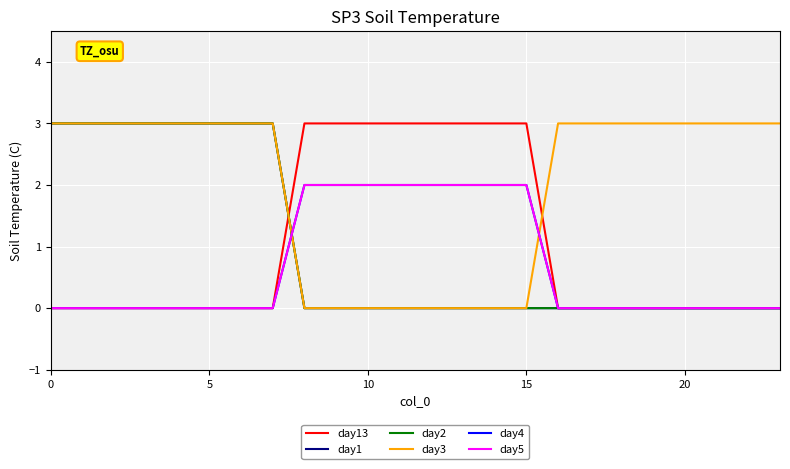

How many day1 values are between 0 and 3?

24